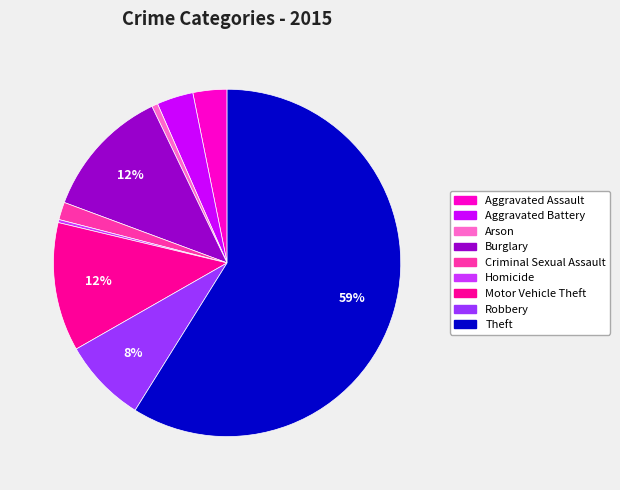

Combined, do Burglary and Robbery account for over 50%?

No